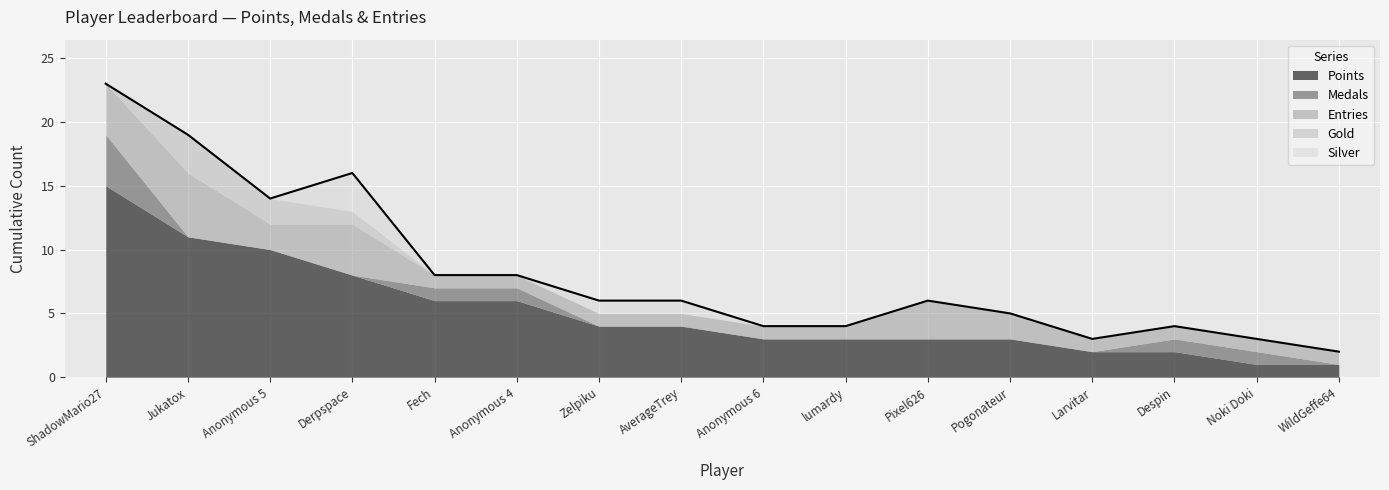

How many times do Gold and Silver cross each other?

1